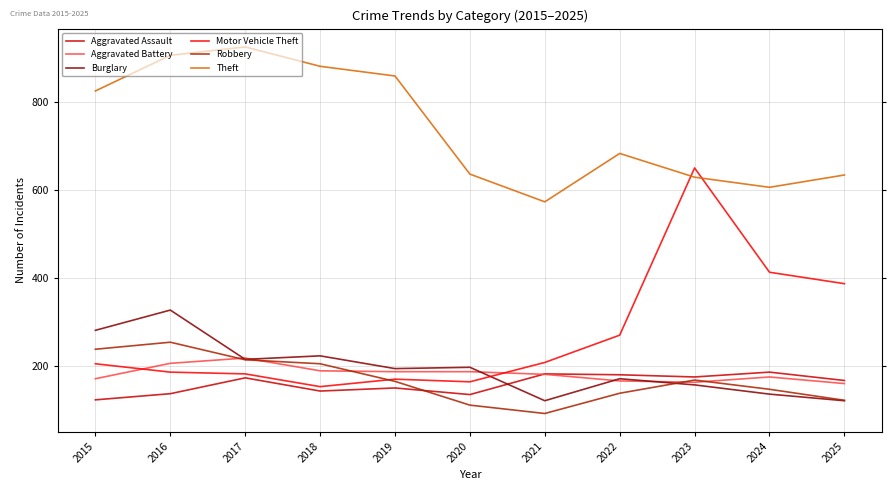

Between 2020 and 2023, which series saw the biggest shift?

Motor Vehicle Theft